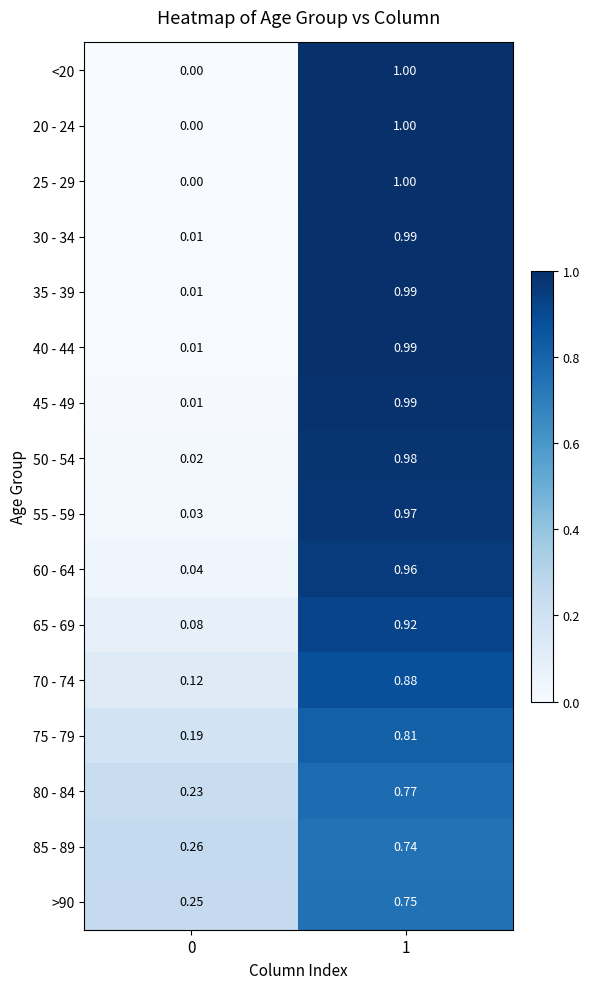

Is the value of 30 - 34 at 0 greater than the value of >90 at 1?

No